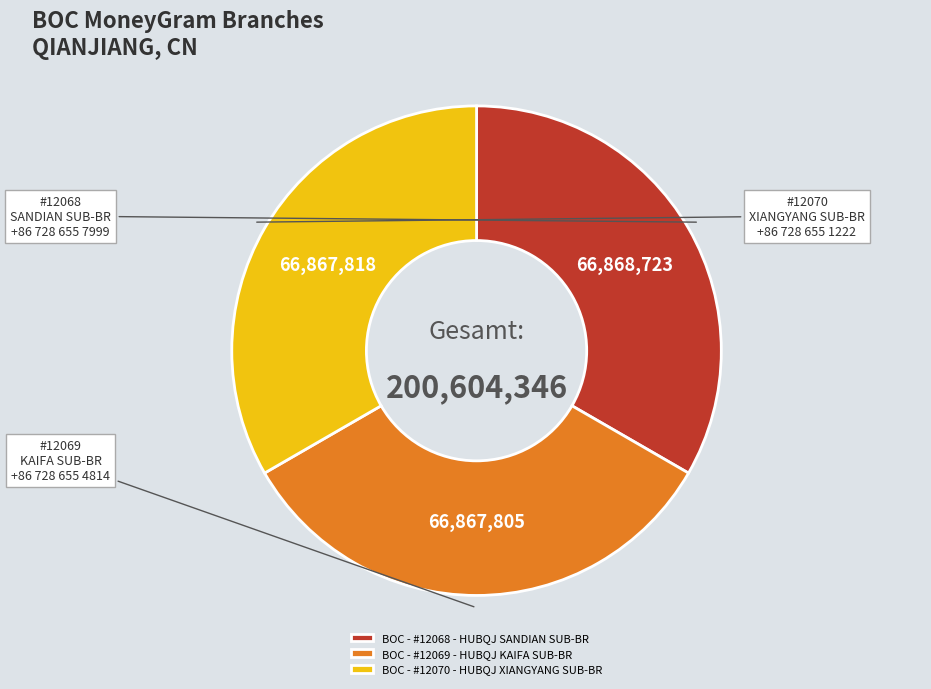

Is there a majority slice in this chart?

No